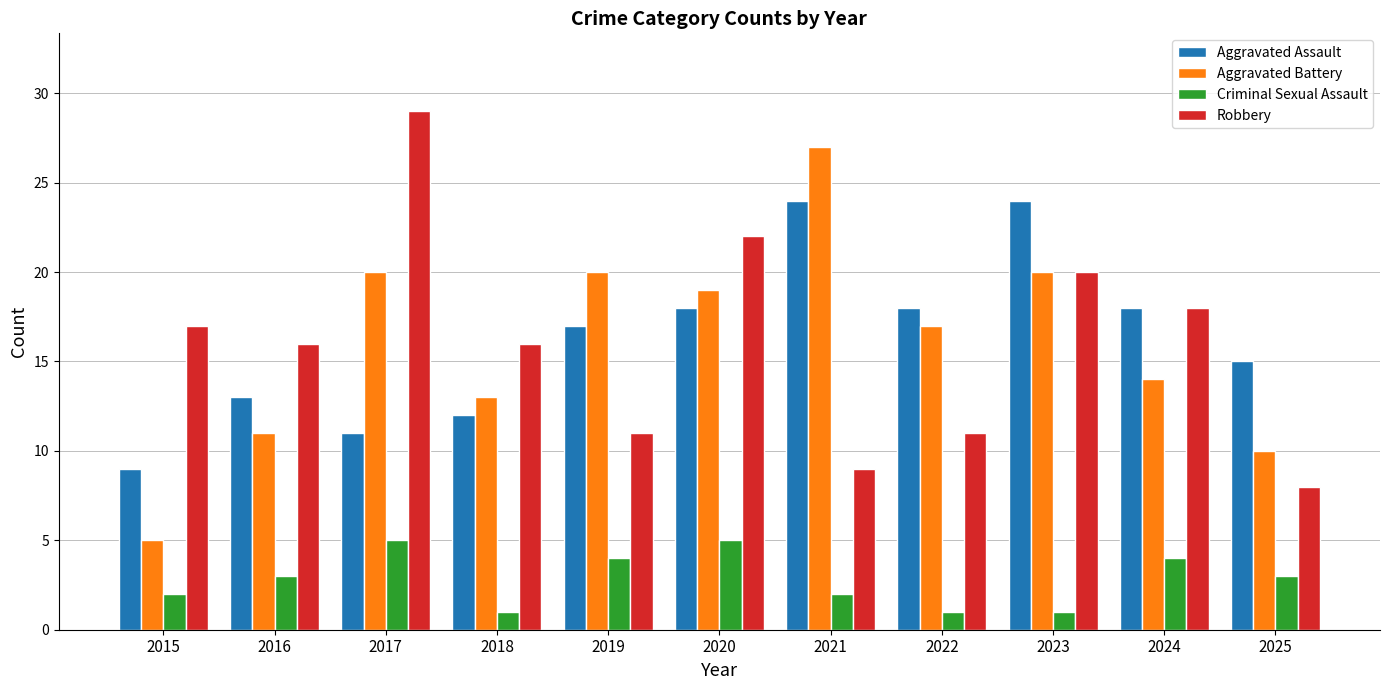

What is the value of the Criminal Sexual Assault bar at the 3rd from the left?

5